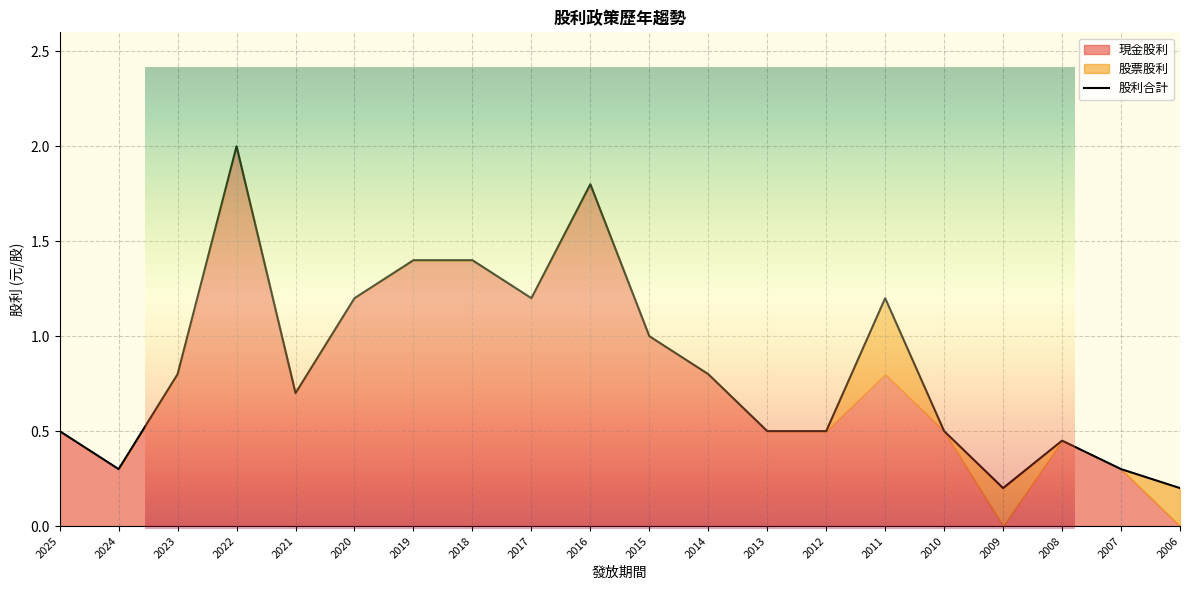

In 股利合計, how many points are lower than both neighbors (excluding endpoints)?

4